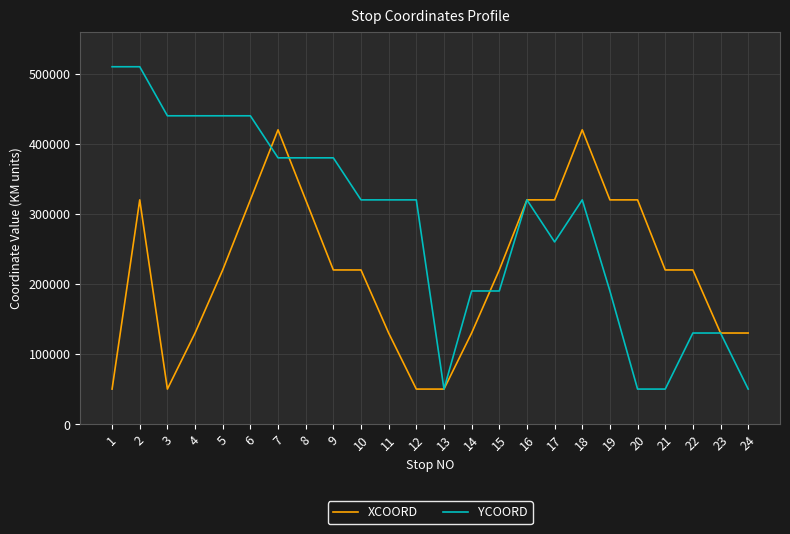

The YCOORD series shows 380000 at 8. True or false?

True